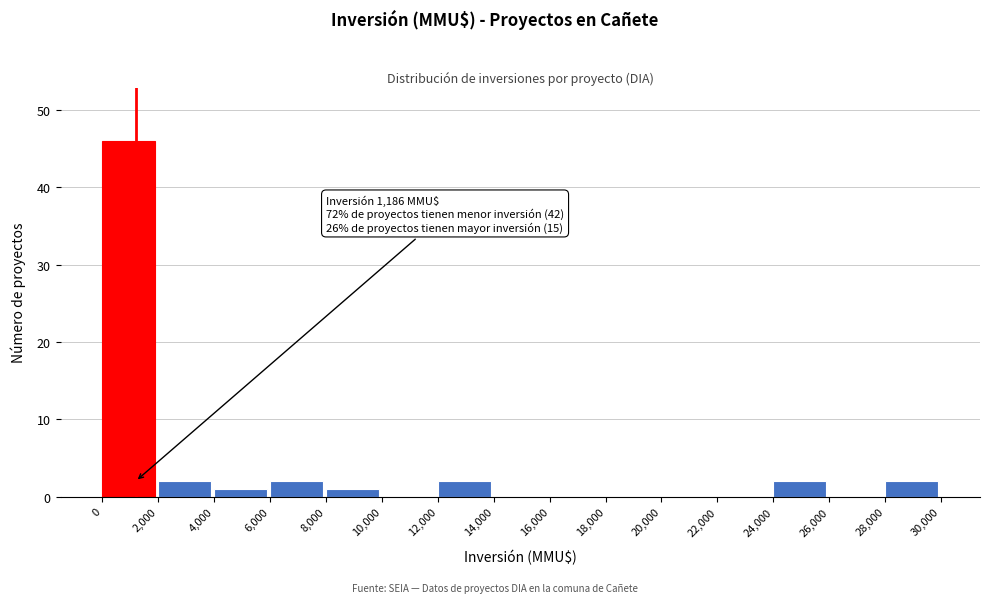

Over which range of the x-axis is the bar tallest?

0 to 2,000